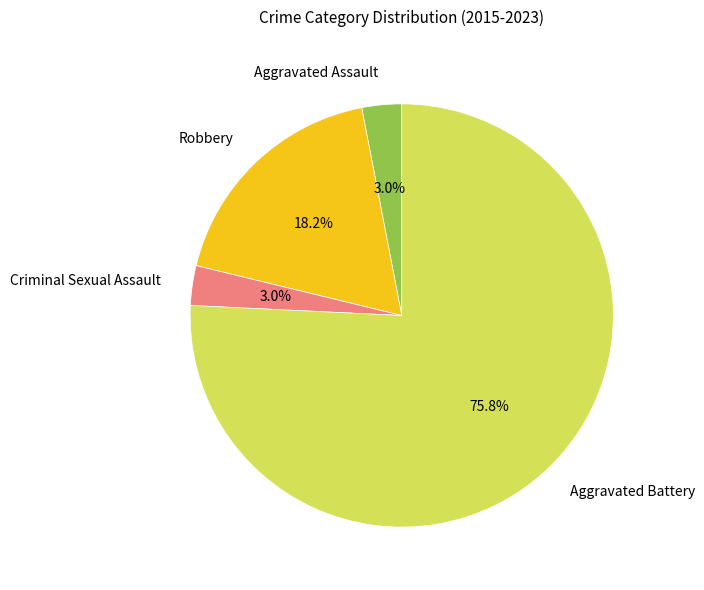

Which has a higher value, Robbery or Criminal Sexual Assault?

Robbery